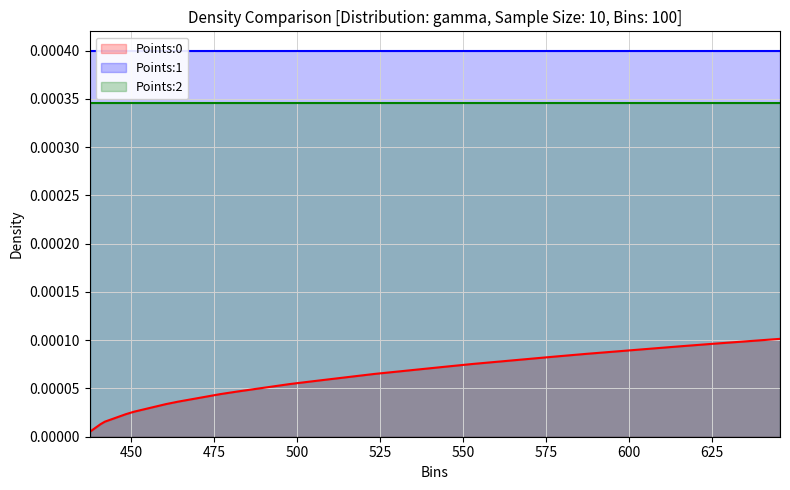

Reading left to right, what are all the values shown in this chart?

Points:0: 0.0	0.0	0.0	0.0	0.0	0.0	0.0	0.0	0.0	0.0	0.0	0.0	0.0	0.0	0.0	0.0	0.0	0.0	0.0	0.0	0.0	0.0	0.0	0.0	0.0	0.0	0.0	0.0	0.0	0.0	0.0	0.0	0.0	0.0	0.0	0.0	0.0	0.0	0.0	0.0
Points:1: 0.0	0.0	0.0	0.0	0.0	0.0	0.0	0.0	0.0	0.0	0.0	0.0	0.0	0.0	0.0	0.0	0.0	0.0	0.0	0.0	0.0	0.0	0.0	0.0	0.0	0.0	0.0	0.0	0.0	0.0	0.0	0.0	0.0	0.0	0.0	0.0	0.0	0.0	0.0	0.0
Points:2: 0.0	0.0	0.0	0.0	0.0	0.0	0.0	0.0	0.0	0.0	0.0	0.0	0.0	0.0	0.0	0.0	0.0	0.0	0.0	0.0	0.0	0.0	0.0	0.0	0.0	0.0	0.0	0.0	0.0	0.0	0.0	0.0	0.0	0.0	0.0	0.0	0.0	0.0	0.0	0.0